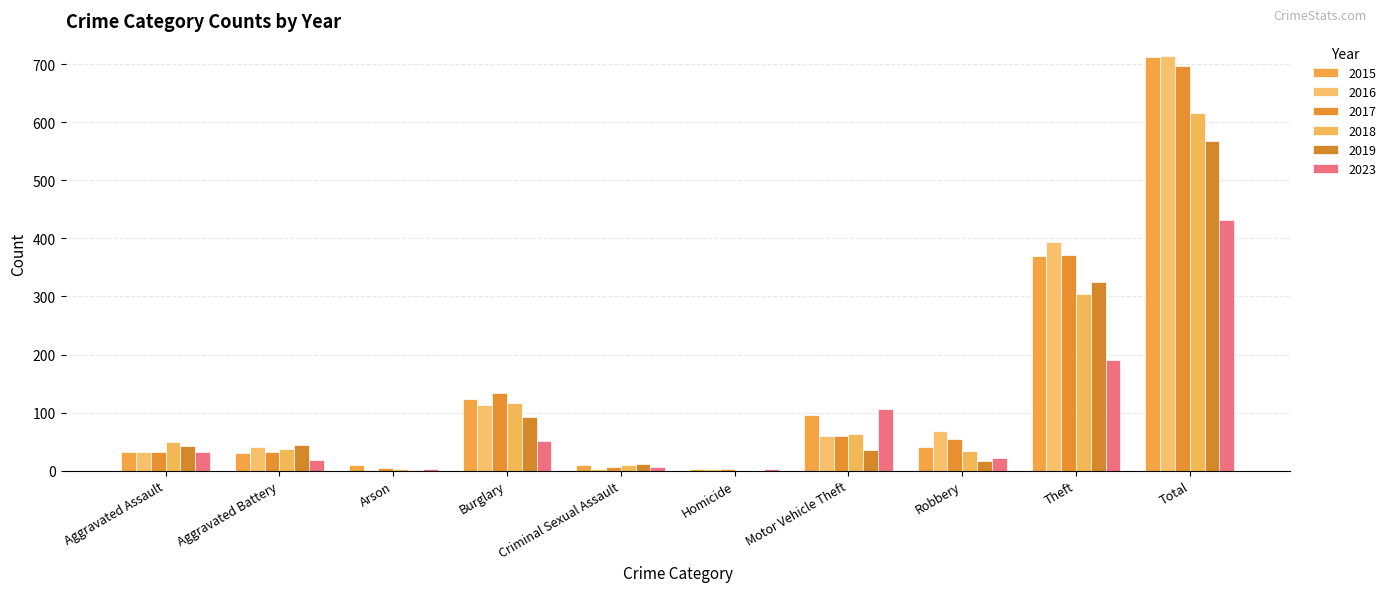

The 2017 series shows 17 at Aggravated Battery. True or false?

False